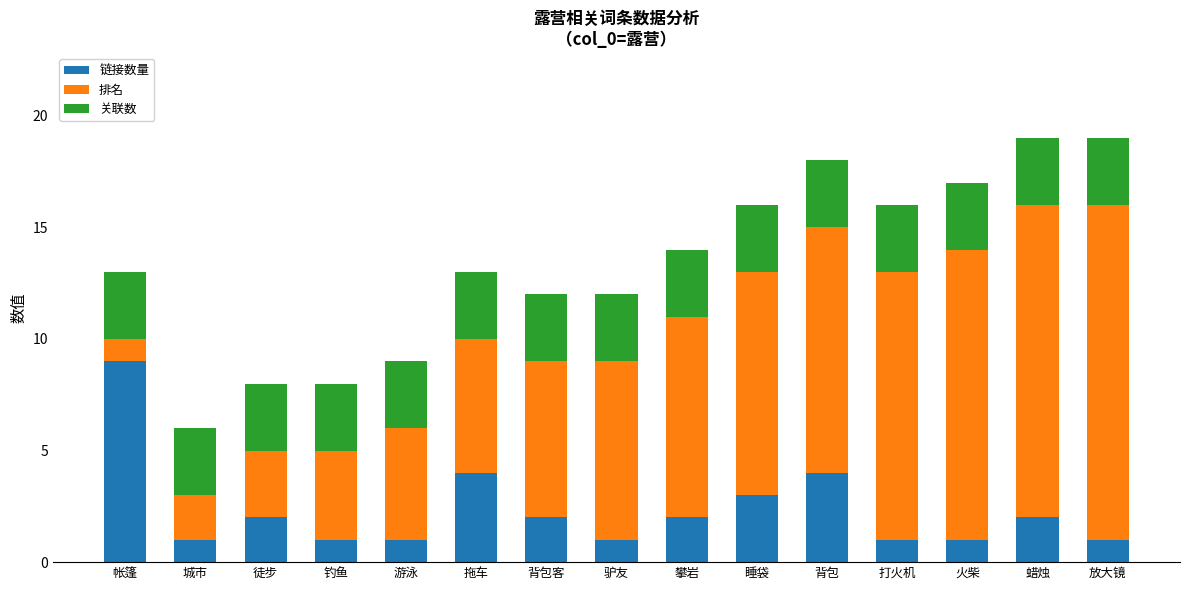

What is the sum of the 链接数量 values at 游泳 and 背包?

5